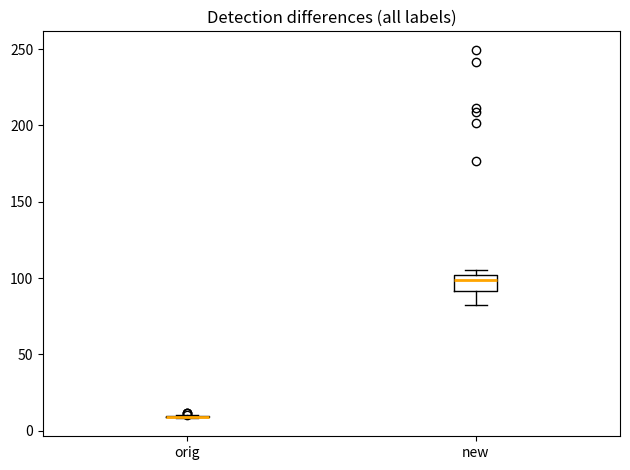

Reading left to right, read every box against the y-axis: the position of its median line, the range the box covers, and the ends of its whiskers. The values are not printed on the chart, so give them approximately, as read against the axis.

orig: box collapsed to a line at 10, whiskers 10 to 10
new: median 100 (just below the box's upper edge), box 90 to 100, whiskers 80 to 105